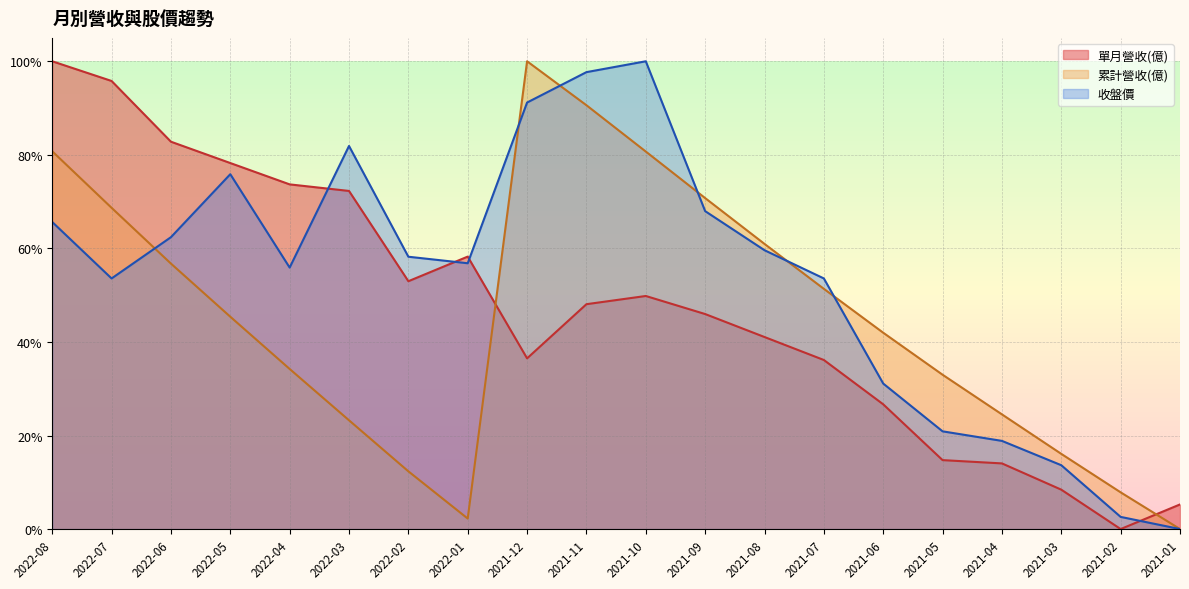

What is the average value of the 收盤價 series?

53.4